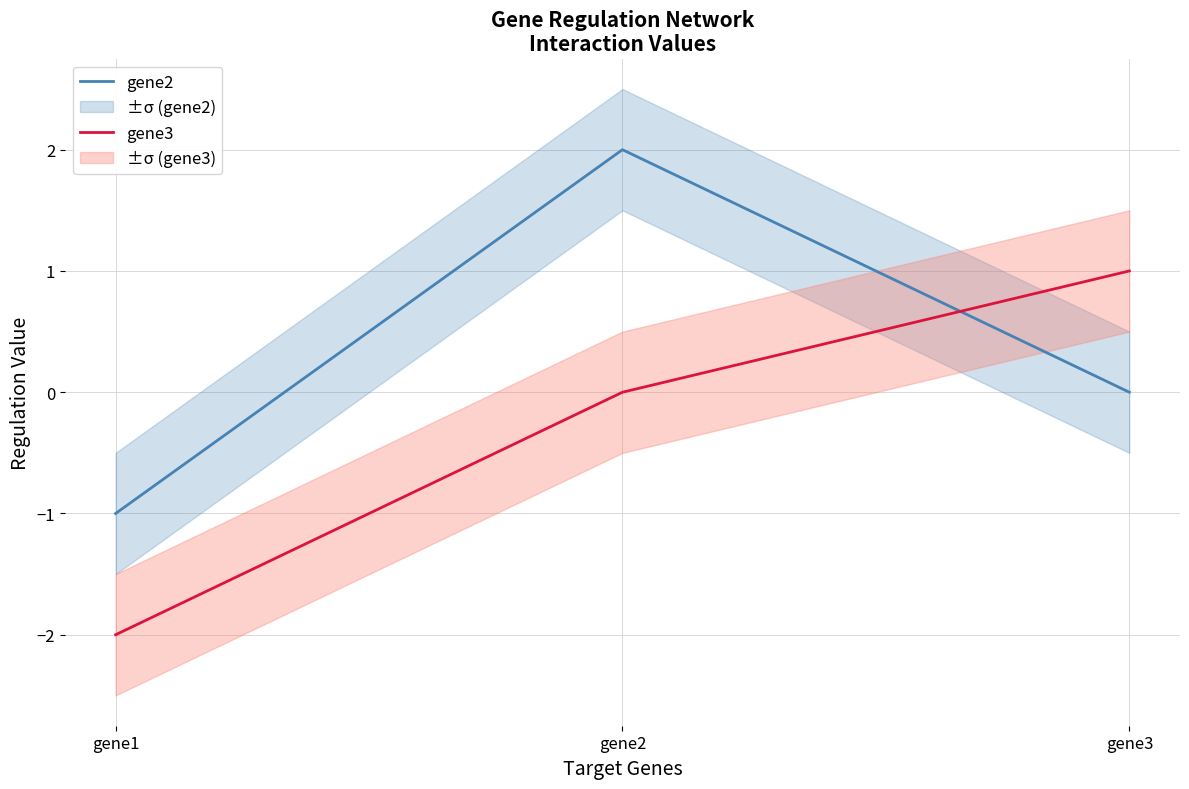

Reading right to left, extract all data points from this chart.

gene2: 0	2	-1
gene3: 1	0	-2